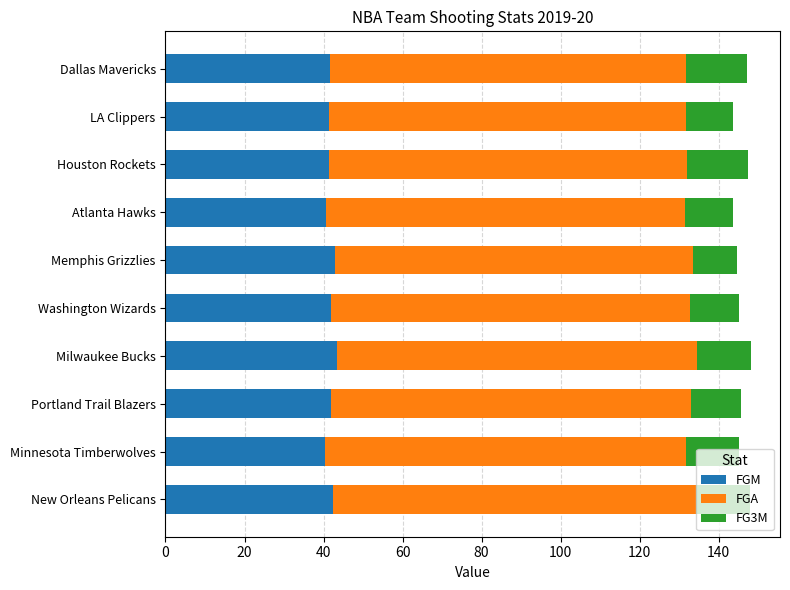

Is it true that FGM equals 42.8 at Memphis Grizzlies?

True